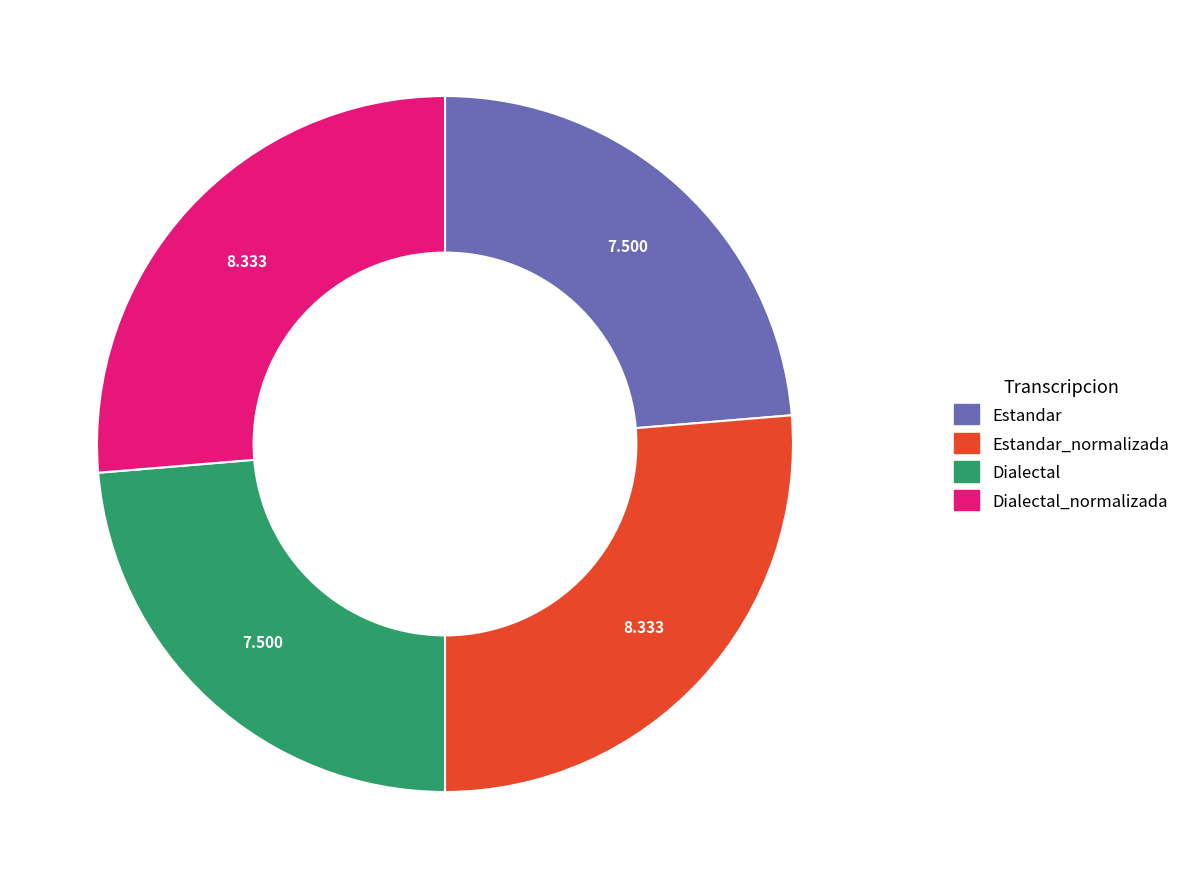

Is there a majority slice in this chart?

No